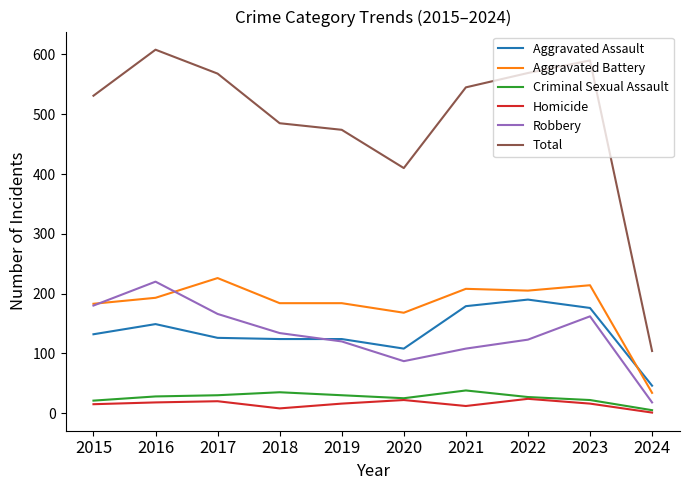

What is the spread (max minus min) of values at 2015?

516